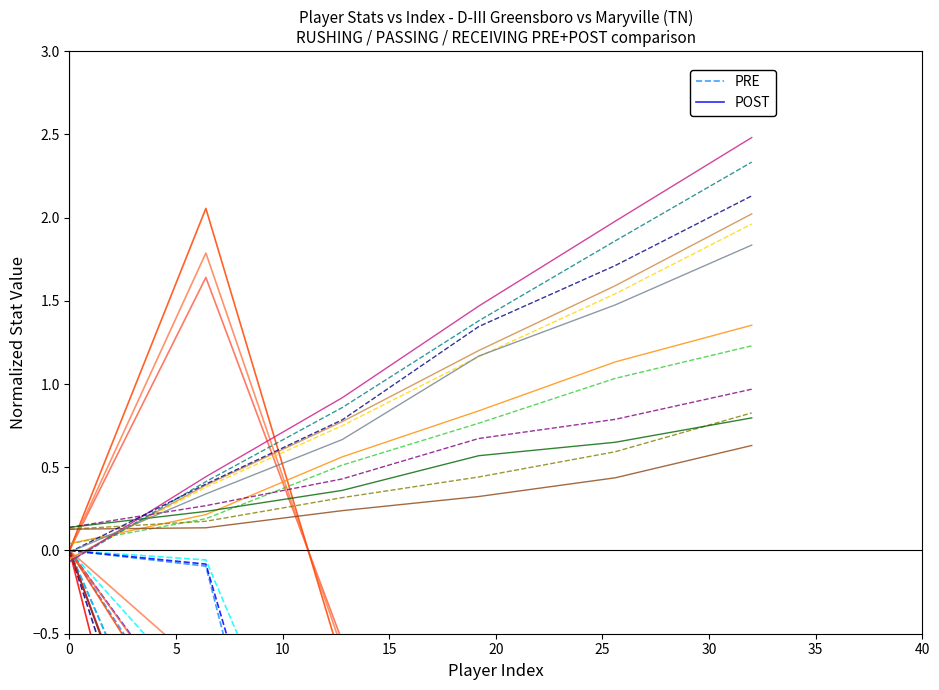

The PRE series shows -1.4 at 0. True or false?

False